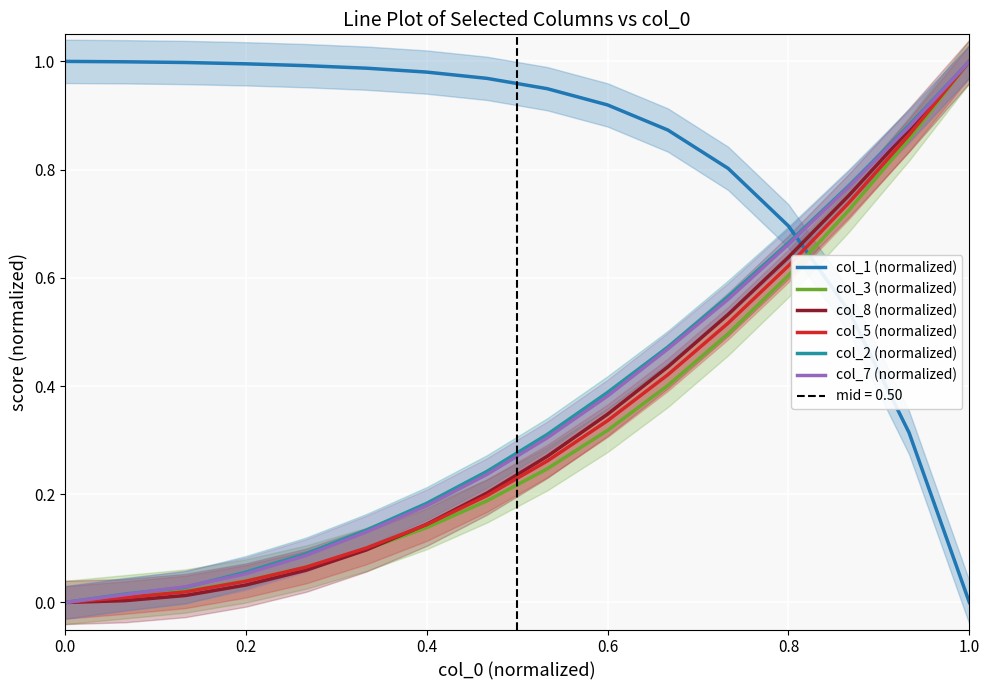

What is the greatest value displayed?

1.0